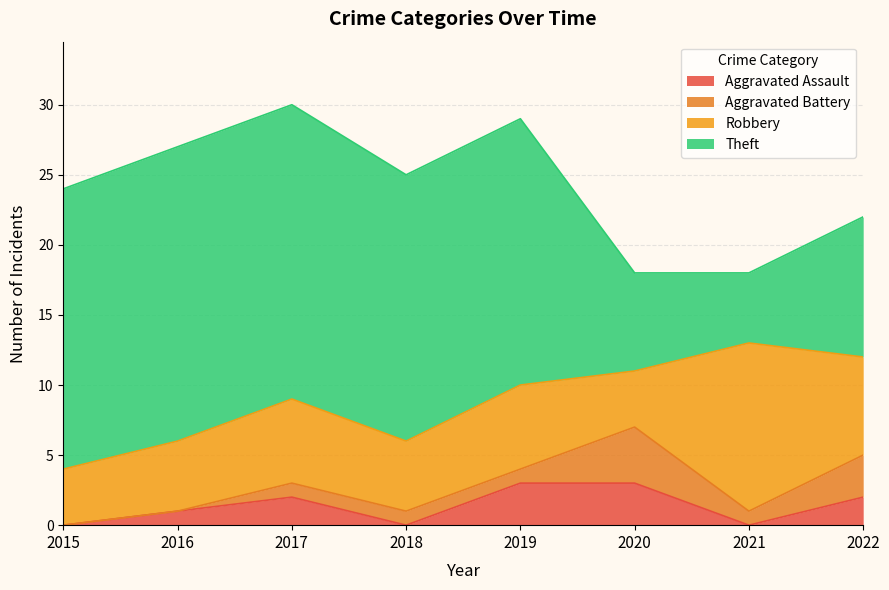

At which category does the chart reach its peak across all series?

2016